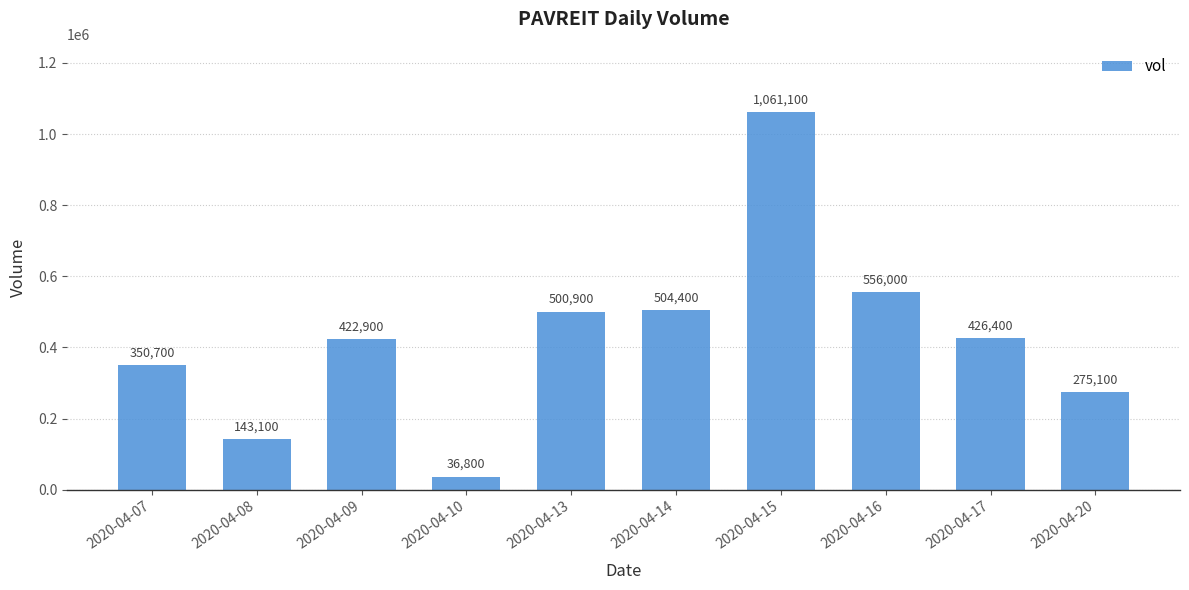

True or false: the data shows 422900 at 2020-04-09.

True